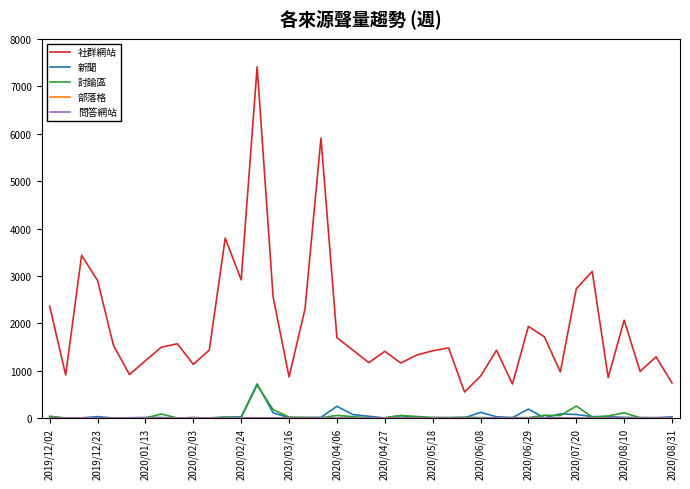

Which series has the largest range (max minus min)?

社群網站